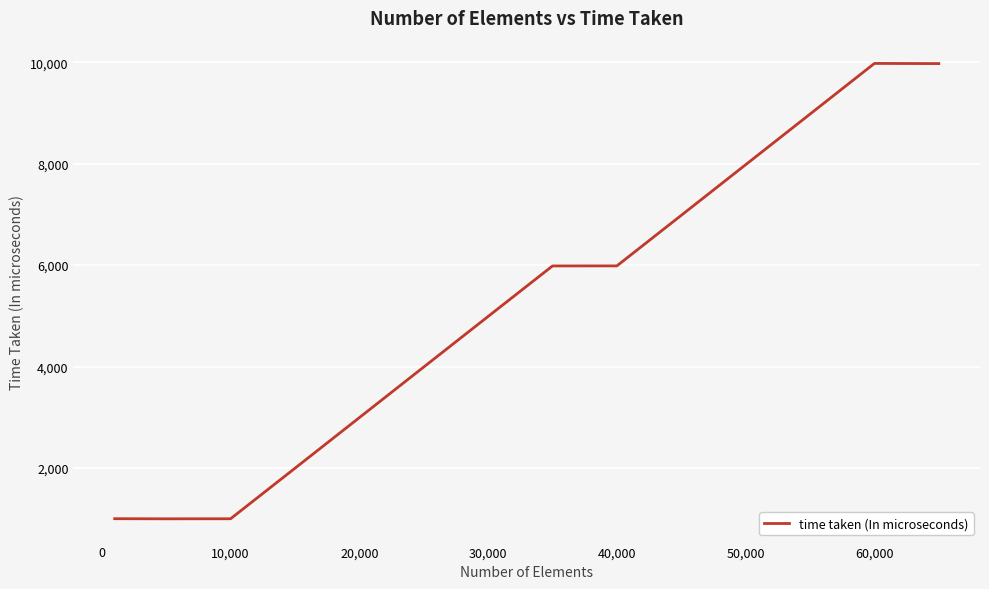

What is the minimum value shown in the chart?

997